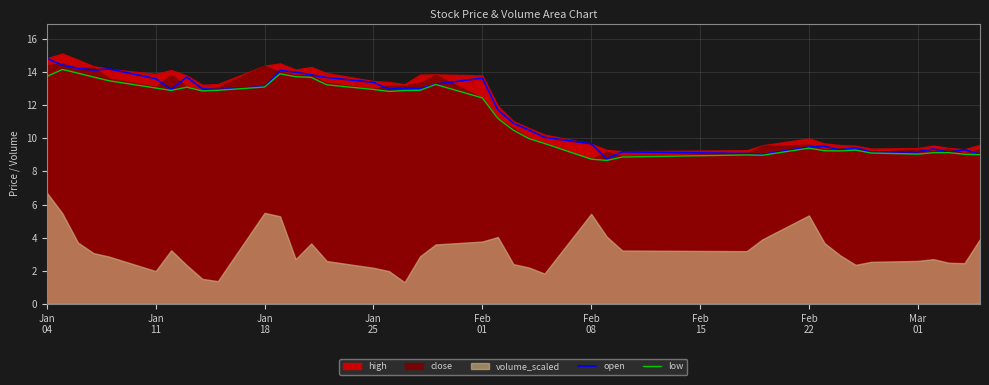

What is the highest value of the open series?

14.8